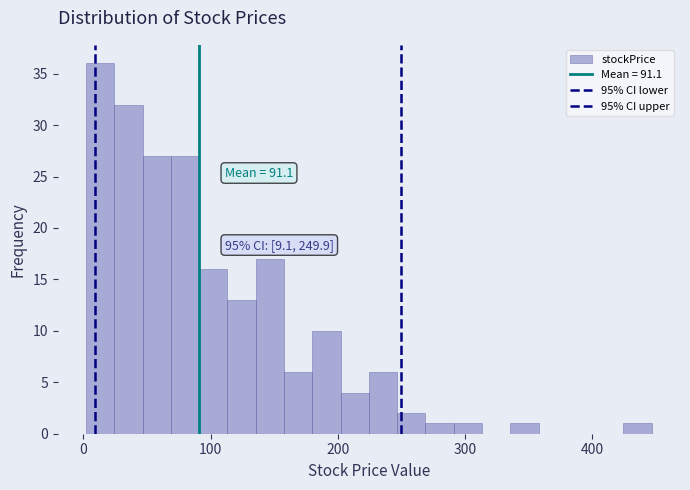

Around what value on the x-axis is the tallest bar? Give the approximate position of its centre, as read against the axis.

10